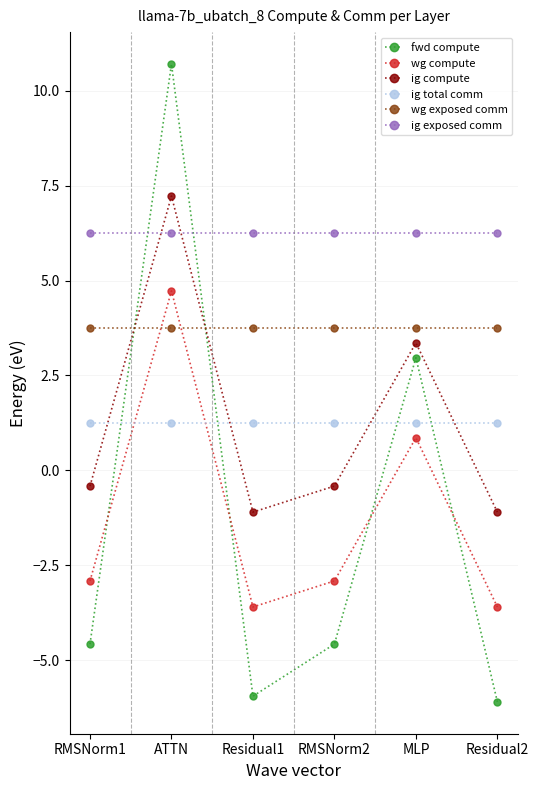

What is the sum of the ig compute values at MLP and RMSNorm1?

2.9